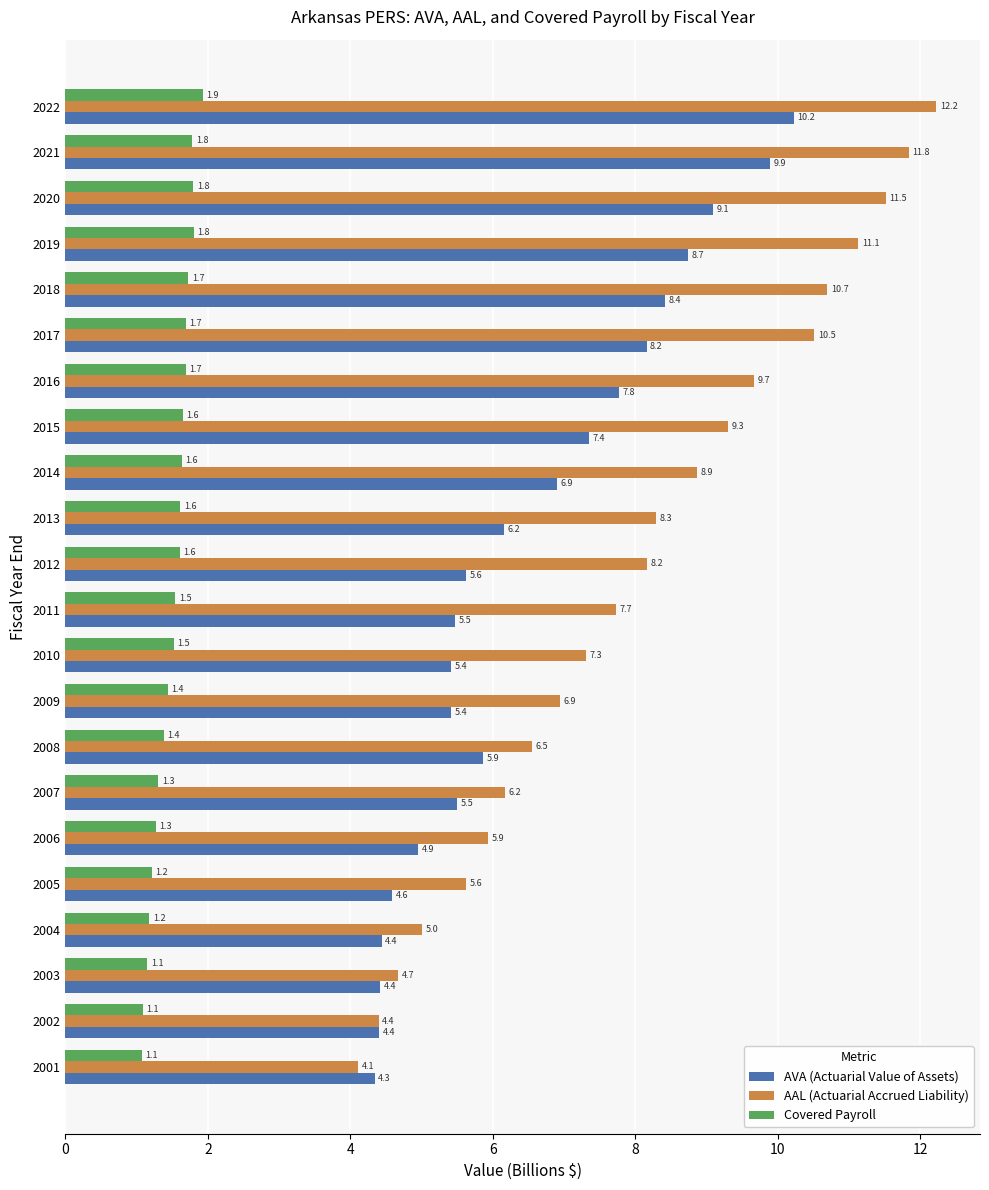

Rank the series by their maximum value, from lowest to highest.

Covered Payroll, AVA (Actuarial Value of Assets), AAL (Actuarial Accrued Liability)